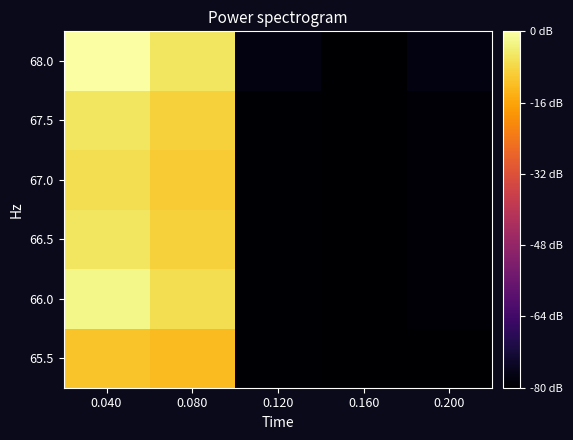

List the series in order of their peak value, highest first.

68.0, 66.0, 66.5, 67.5, 67.0, 65.5